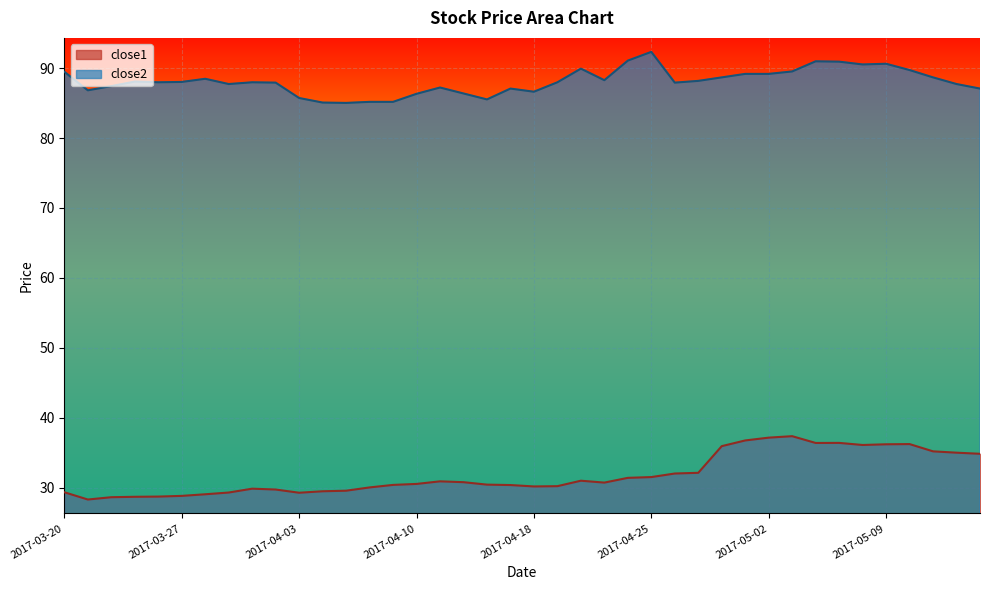

Which category has the lowest value in the close2 series?

2017-04-05